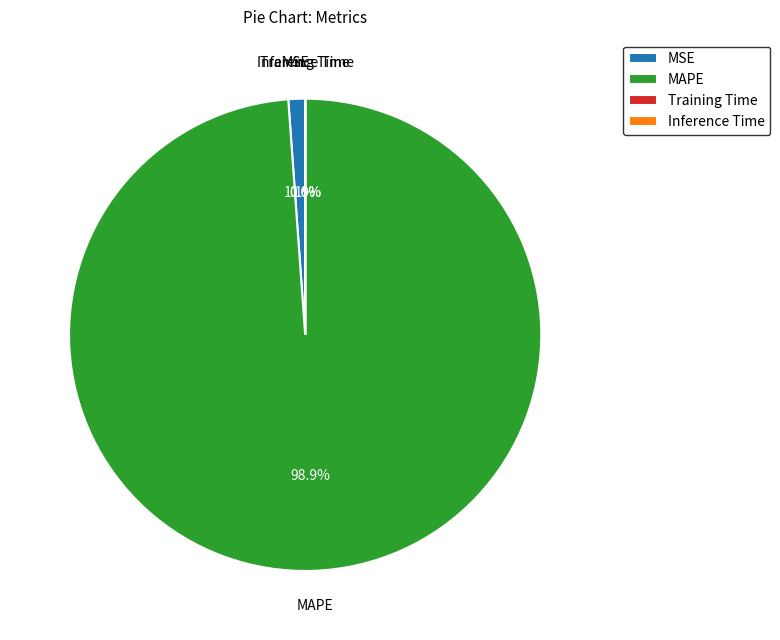

To the nearest percent, what is the average slice percentage?

25%